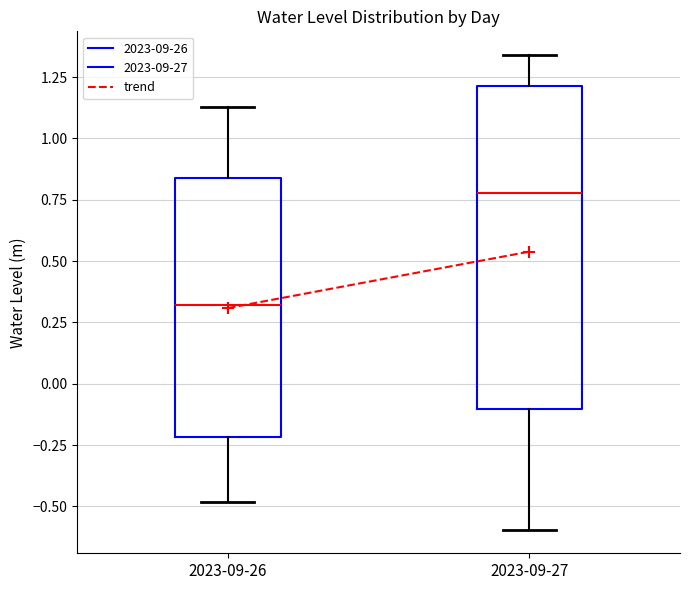

Which box has the highest median line?

2023-09-27